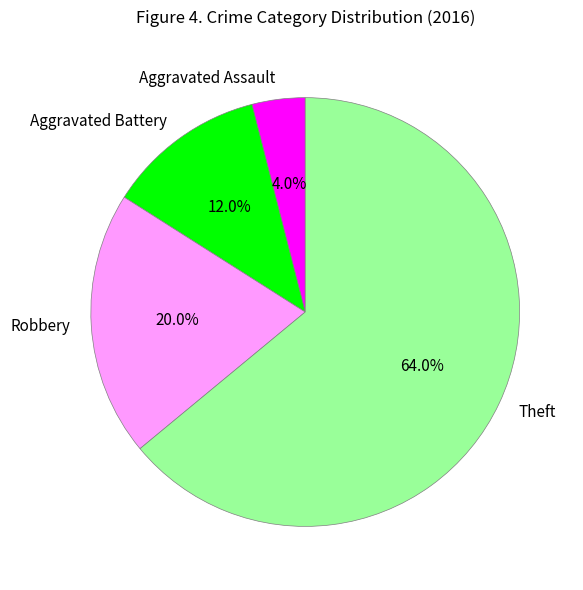

To the nearest percent, what portion does Aggravated Assault represent?

4%